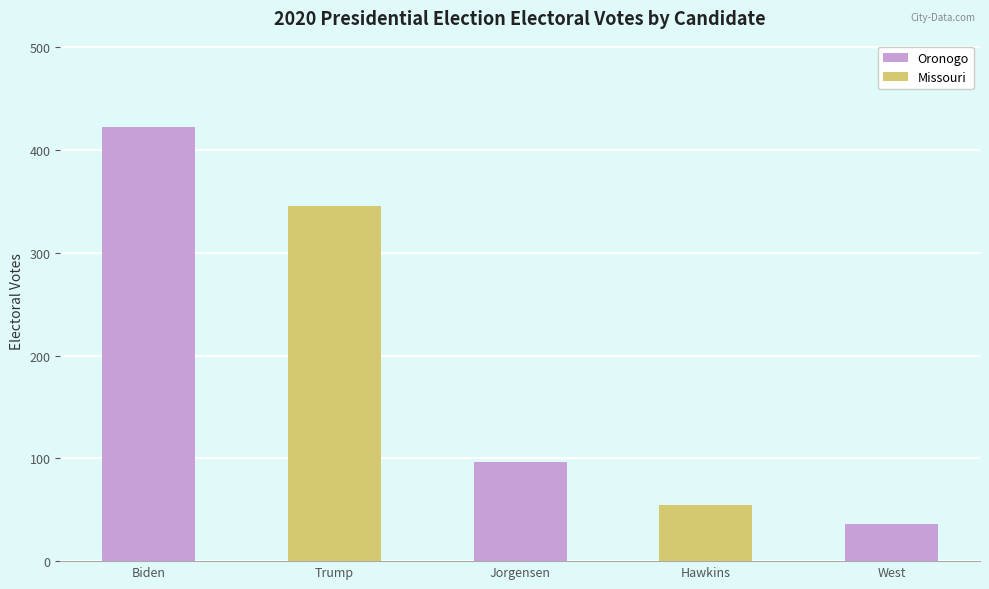

Reading left to right, extract all data points from this chart.

422	346	96	55	36